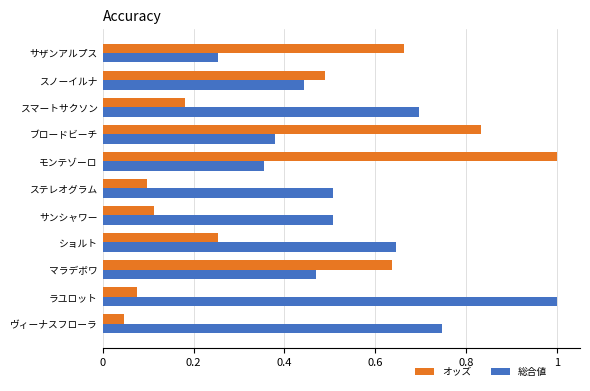

What value does the オッズ series have at モンテゾーロ?

1.0